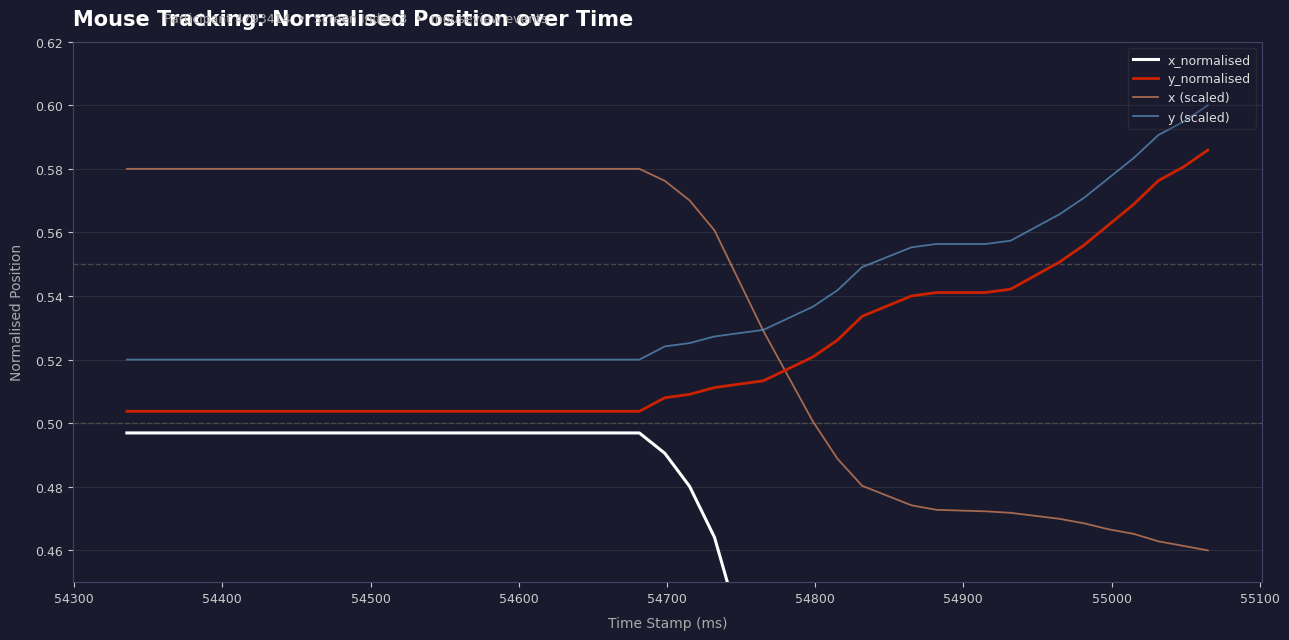

True or false: y_normalised and x (scaled) intersect in this chart.

True